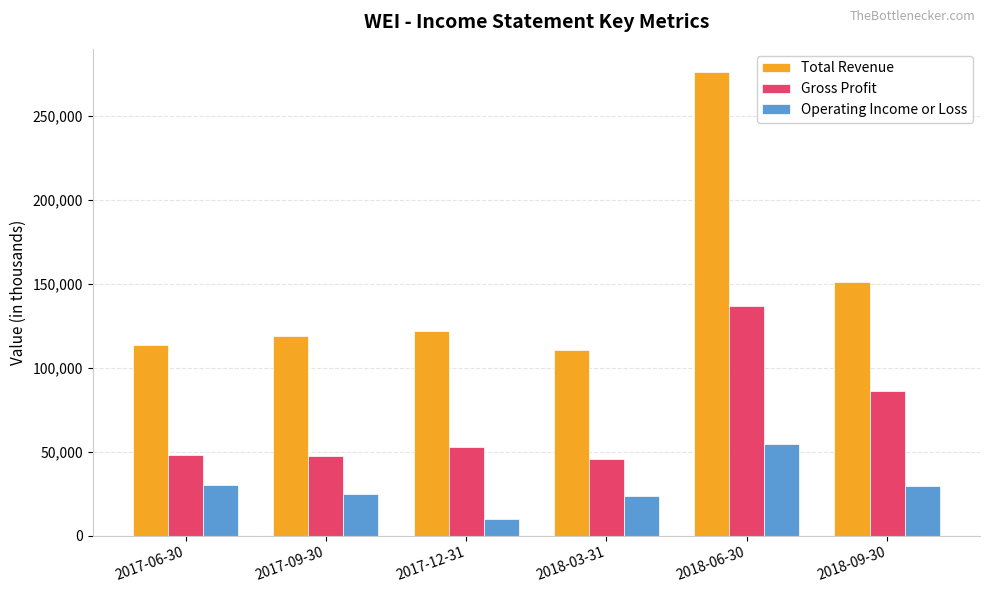

What is the label of the 2nd bar from the left?

2017-09-30